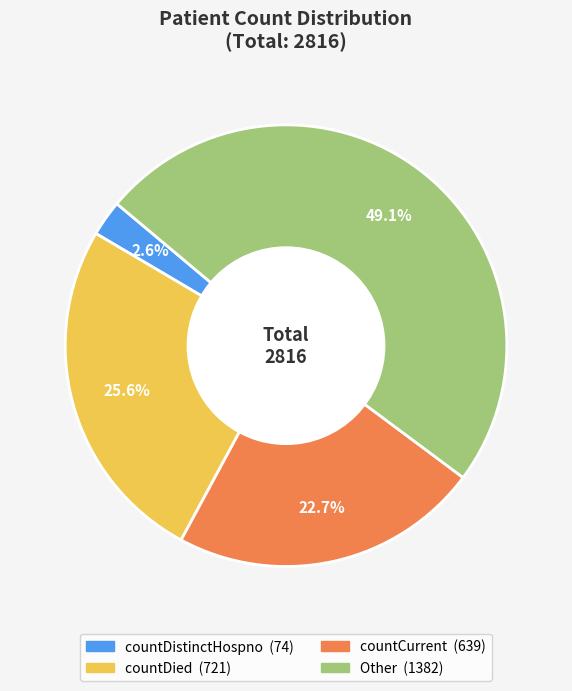

How many segments does this pie chart have?

4